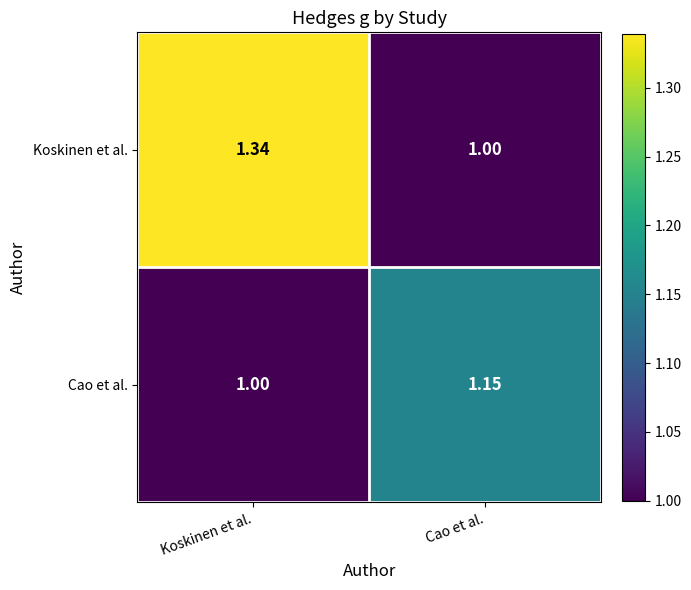

Which series has the largest total across all categories?

Koskinen et al.